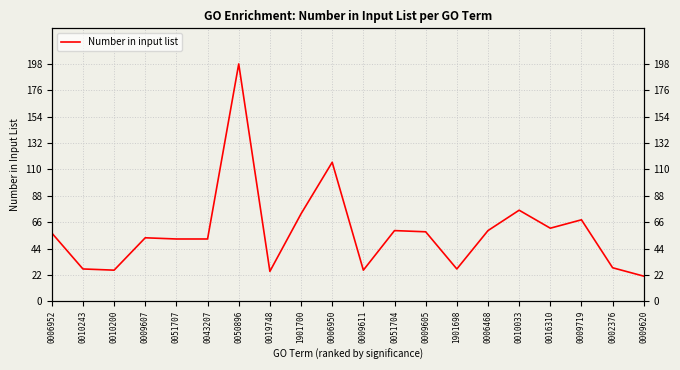

The chart shows a value of 27 at 0043207. True or false?

False